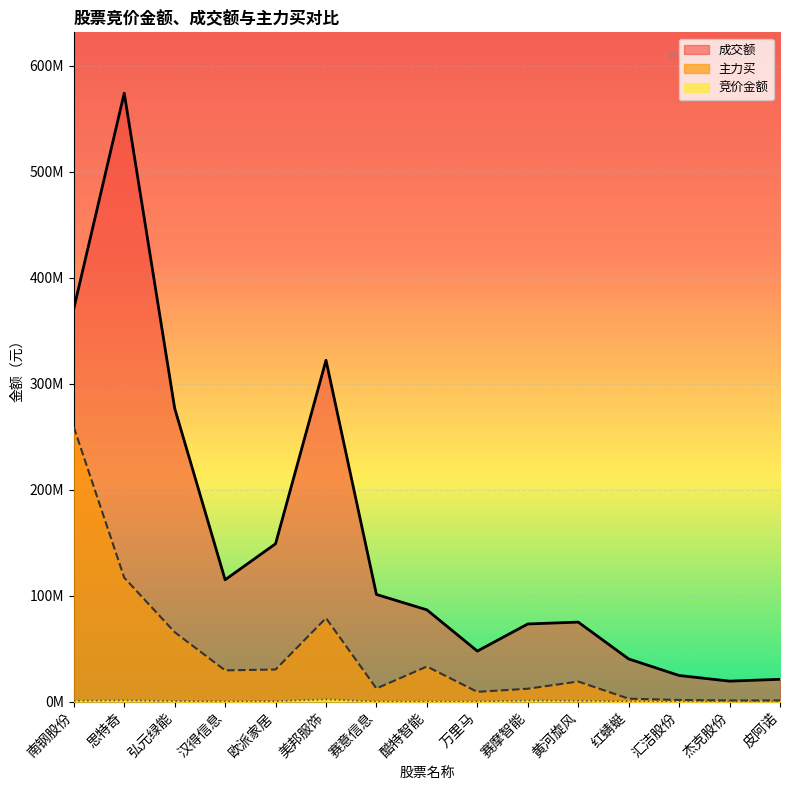

How many values in the 成交额 series exceed 86586066?

7